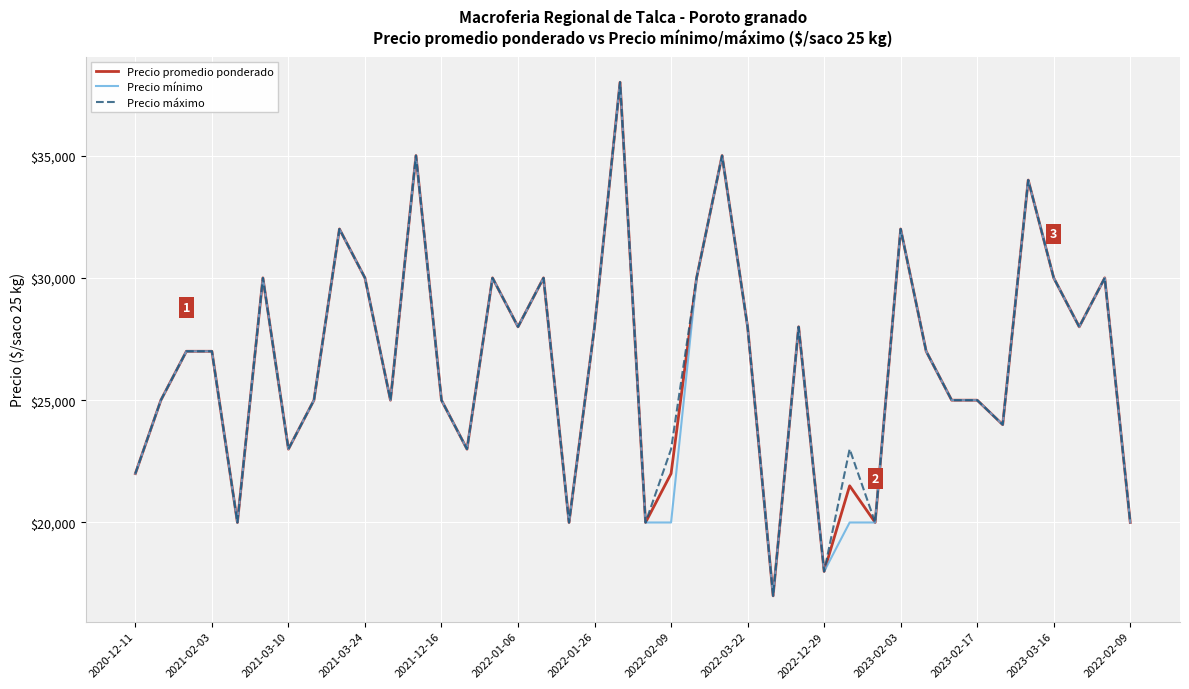

Reading right to left, list all the values displayed in this chart.

Precio promedio ponderado: 20000	30000	28000	30000	34000	24000	25000	25000	27000	32000	20000	21500	18000	28000	17000	28000	35000	30000	22000	20000	38000	28000	20000	30000	28000	30000	23000	25000	35000	25000	30000	32000	25000	23000	30000	20000	27000	27000	25000	22000
Precio mínimo: 20000	30000	28000	30000	34000	24000	25000	25000	27000	32000	20000	20000	18000	28000	17000	28000	35000	30000	20000	20000	38000	28000	20000	30000	28000	30000	23000	25000	35000	25000	30000	32000	25000	23000	30000	20000	27000	27000	25000	22000
Precio máximo: 20000	30000	28000	30000	34000	24000	25000	25000	27000	32000	20000	23000	18000	28000	17000	28000	35000	30000	23000	20000	38000	28000	20000	30000	28000	30000	23000	25000	35000	25000	30000	32000	25000	23000	30000	20000	27000	27000	25000	22000